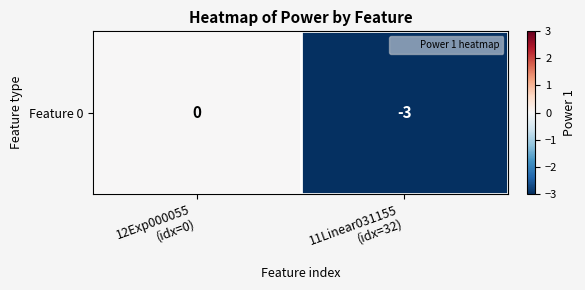

Count the number of data series in this chart.

1